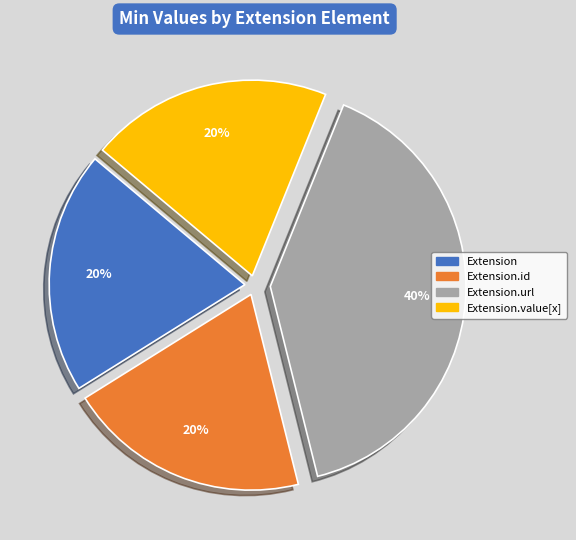

To the nearest percent, what is the difference between the largest and smallest slice percentages?

20%